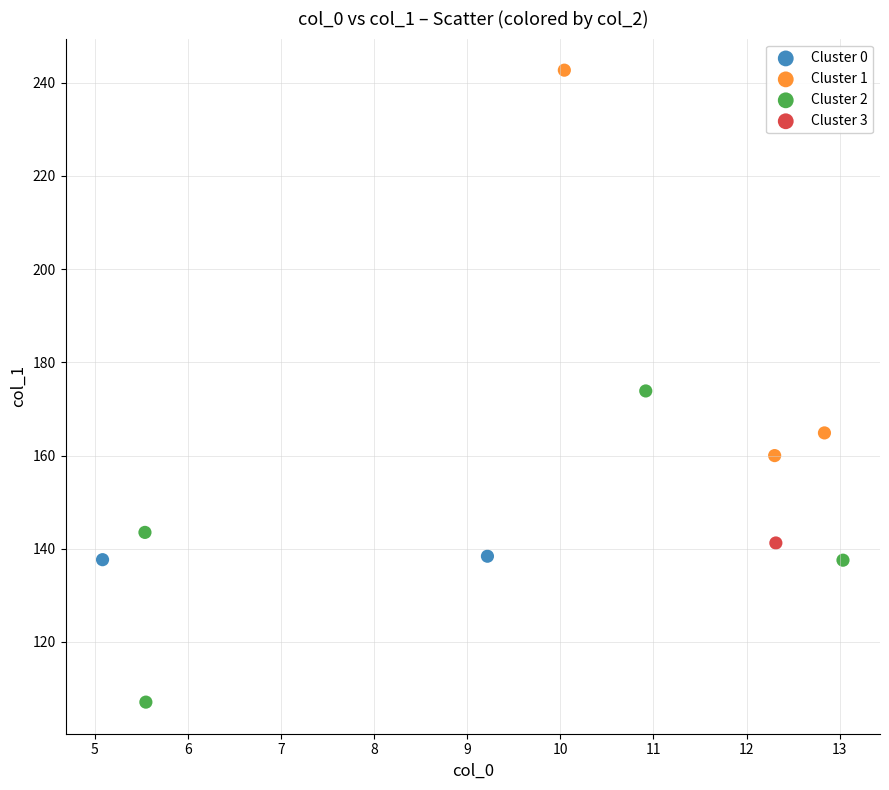

What are all the series names shown in the legend?

Cluster 0, Cluster 1, Cluster 2, Cluster 3